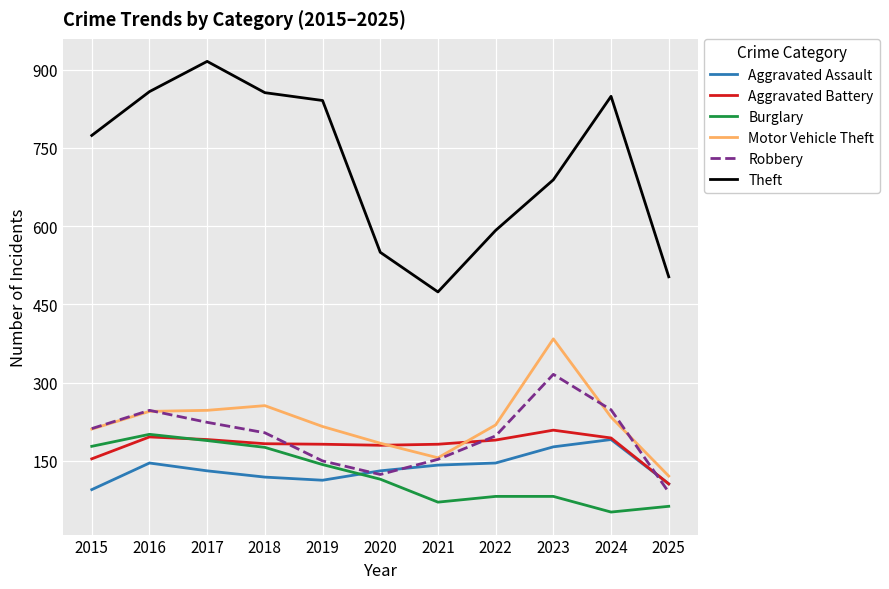

Read the Robbery value at 2025, to the nearest 5.

90